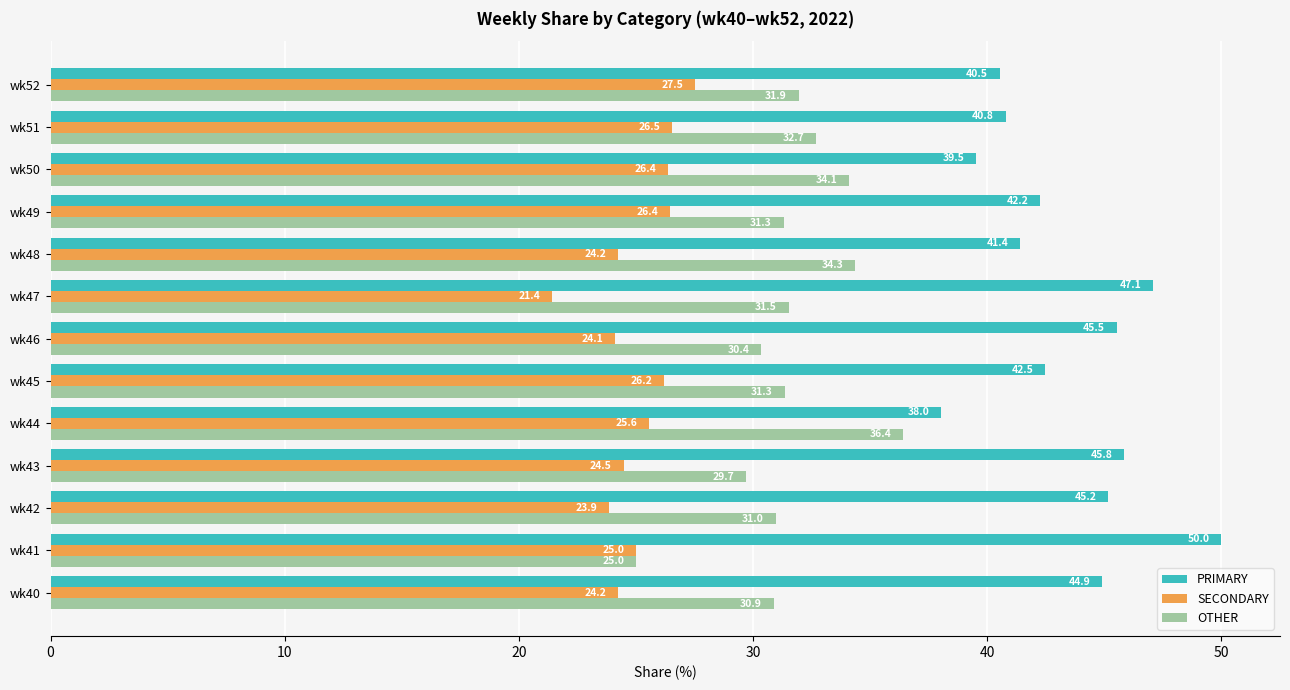

List the series in order of their overall mean, lowest first.

SECONDARY, OTHER, PRIMARY